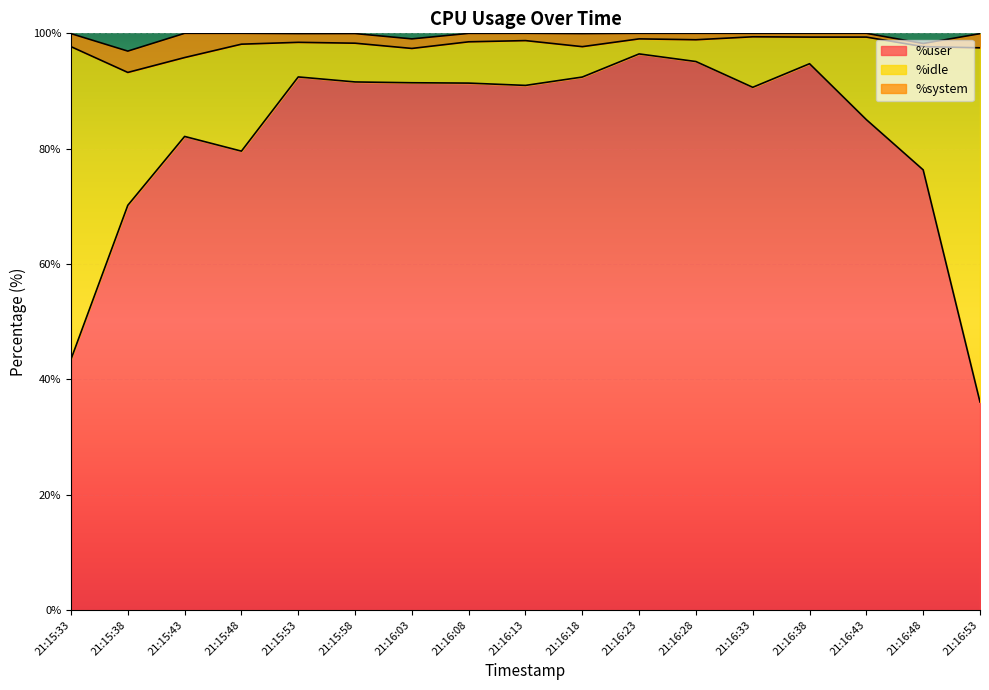

Is it true that %user equals 25.8 at 21:16:03?

False